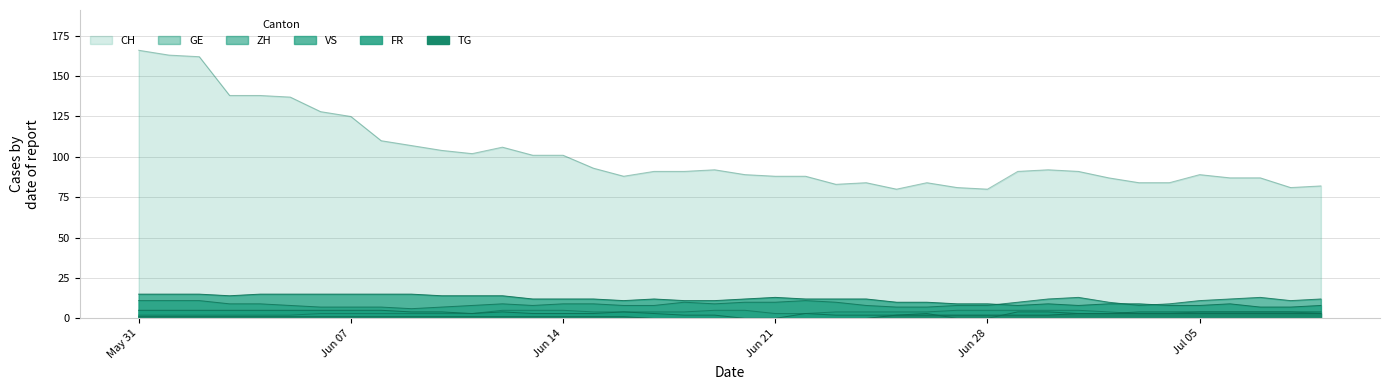

Count the ZH values in the range 8 to 11.

28